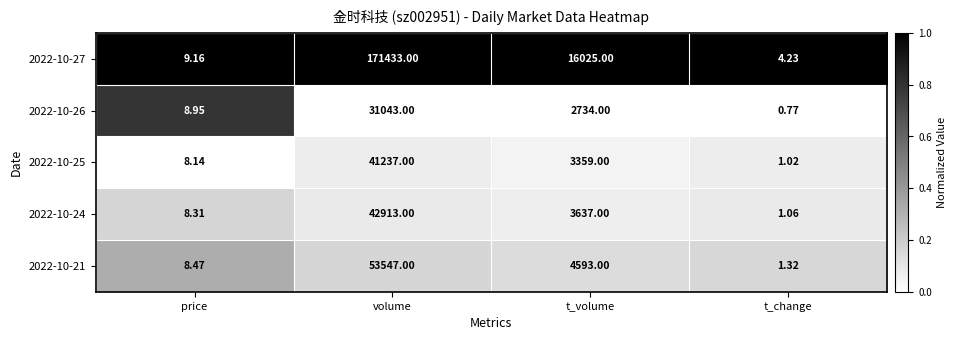

Which series has the largest total across all categories?

2022-10-27